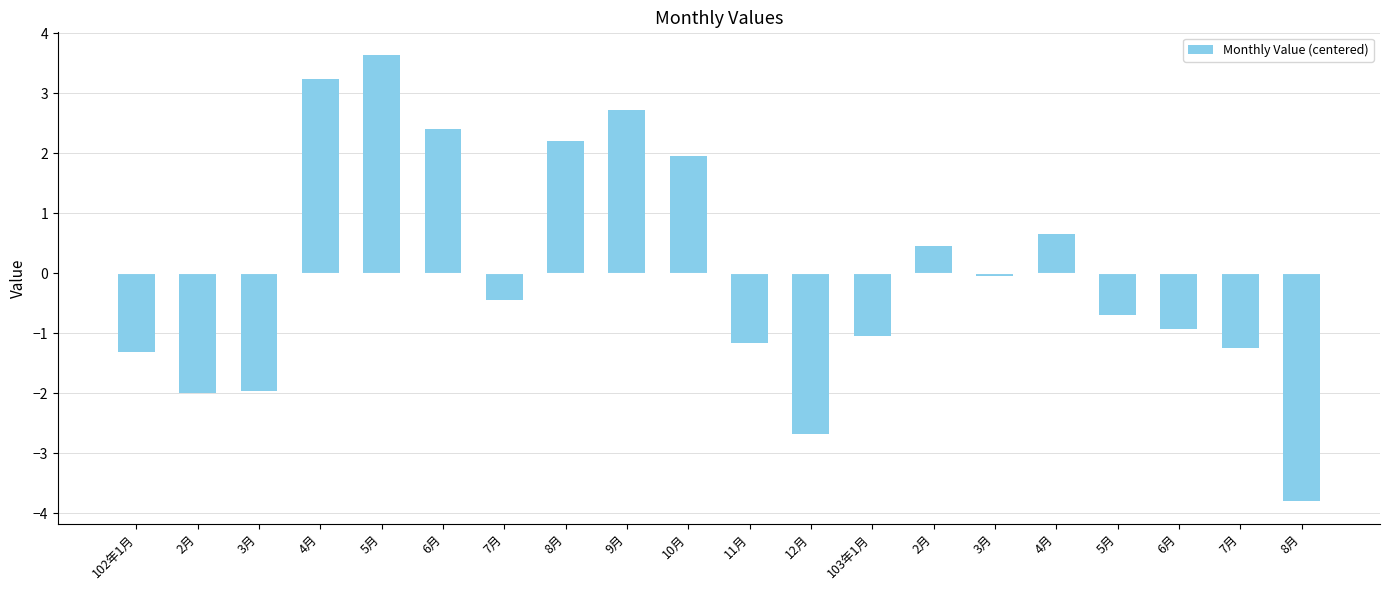

Does the chart contain any negative values?

Yes